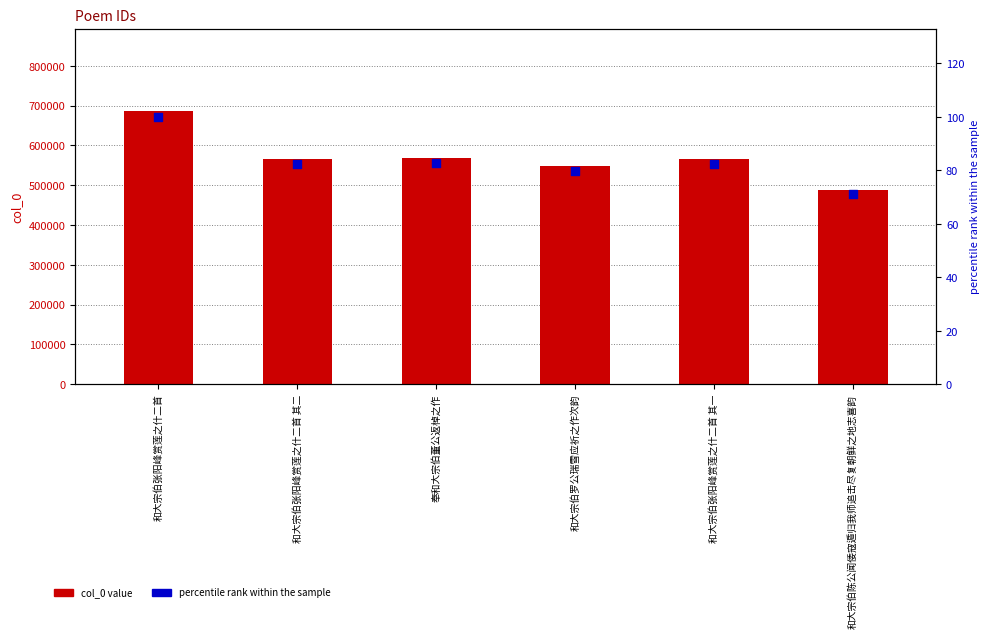

Which series has the largest total across all categories?

col_0